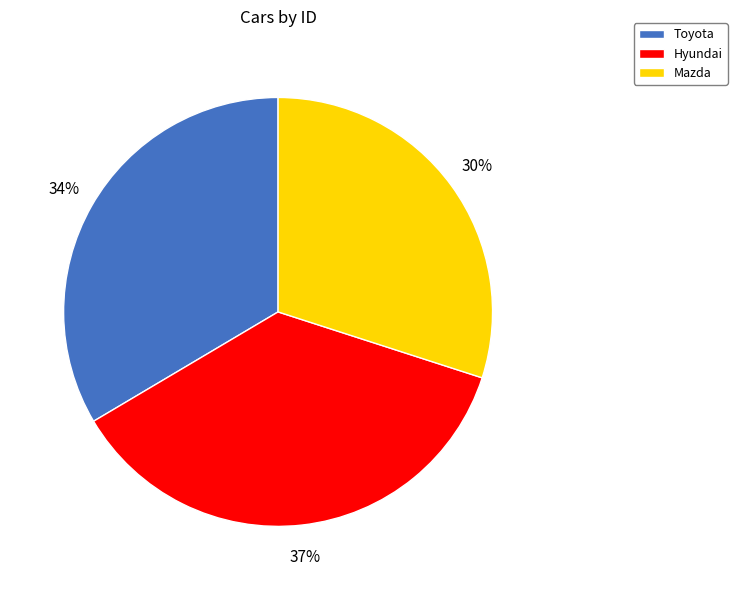

Is Hyundai the majority of the pie?

No